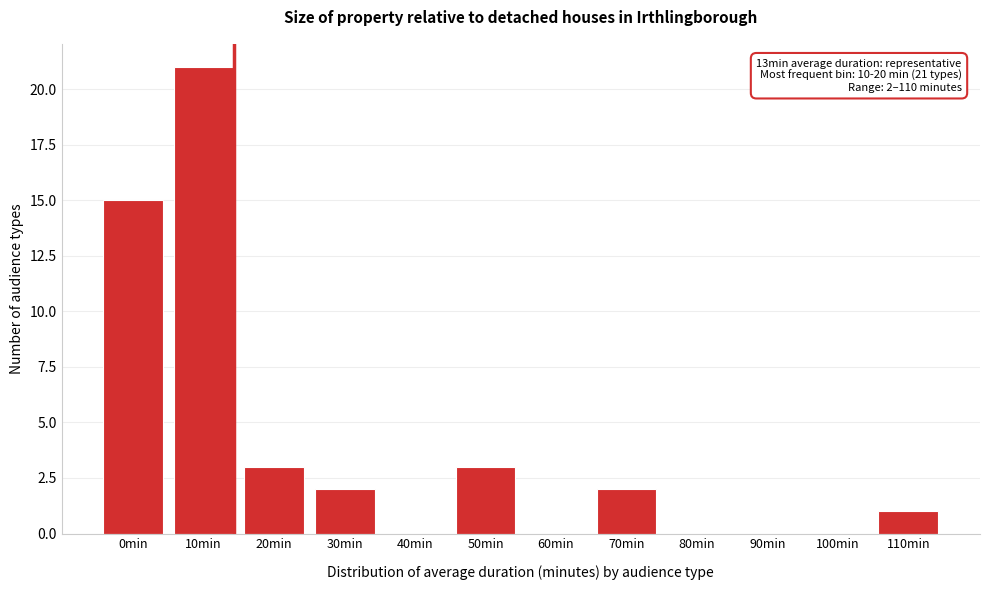

Reading left to right, what are all the values shown in this chart?

0min=15	10min=21	20min=3	30min=2	40min=0	50min=3	60min=0	70min=2	80min=0	90min=0	100min=0	110min=1